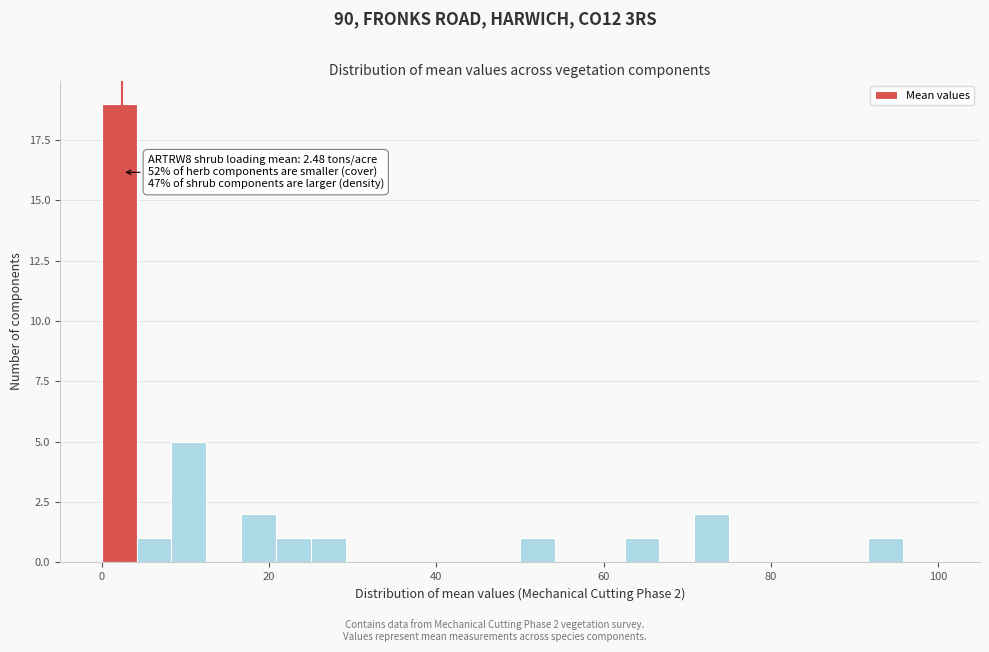

Read against the x-axis, roughly where is the centre of the tallest bar?

2